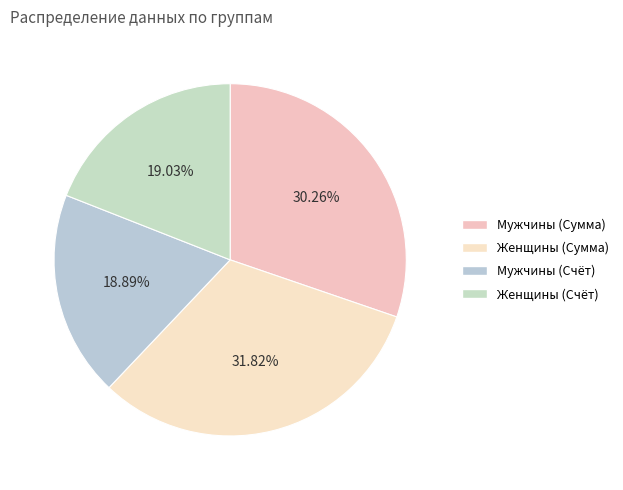

What is the smallest slice in the pie chart?

Мужчины (Счет)